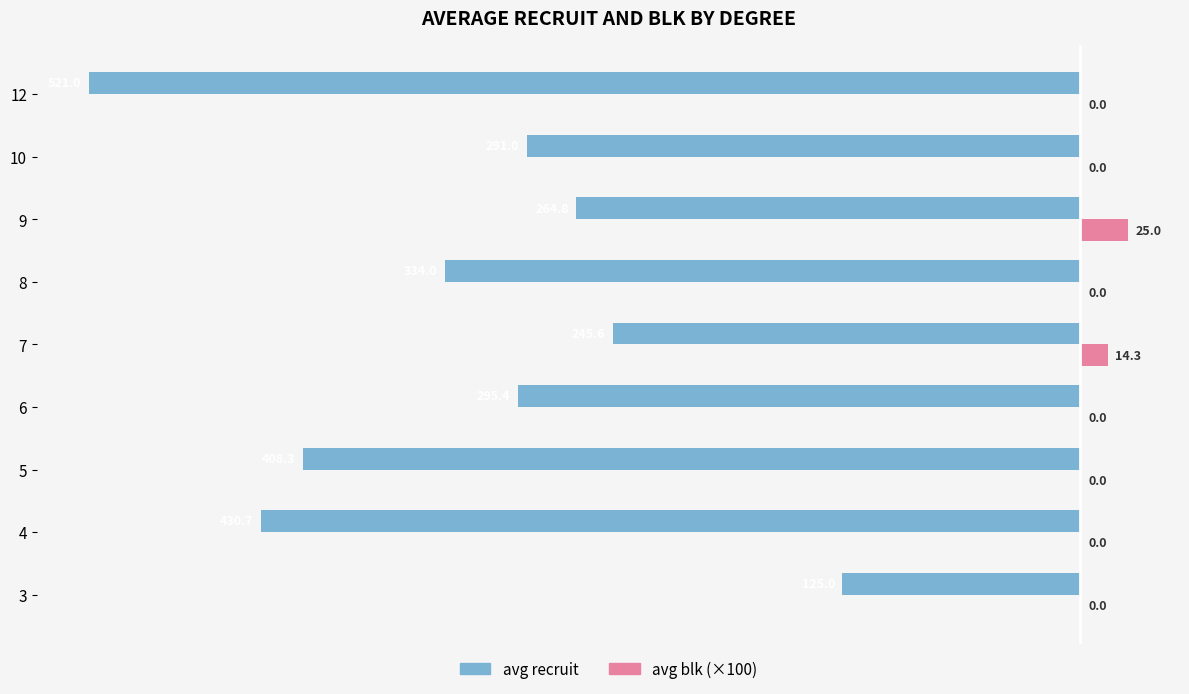

What are all the series names shown in the legend?

avg recruit, avg blk (×100)